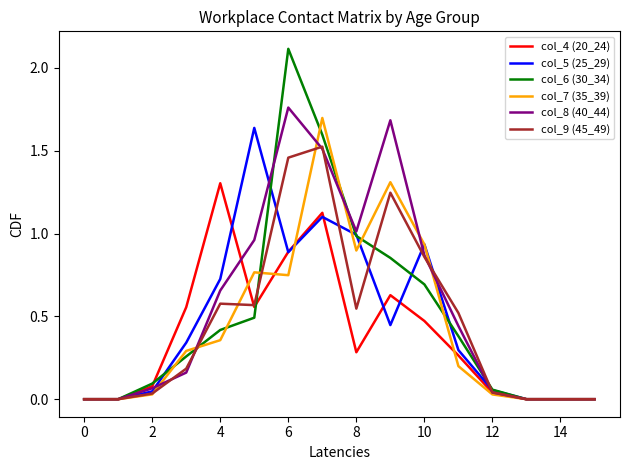

Which series has the widest spread of values?

col_6 (30_34)